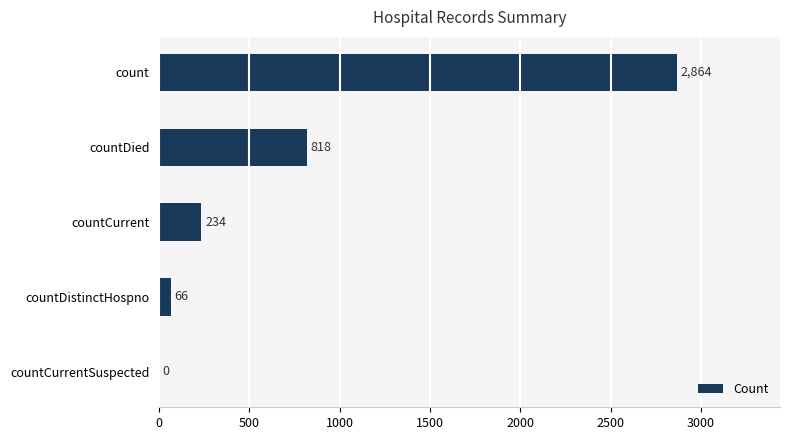

What is the change in value from countCurrentSuspected to countDistinctHospno?

+66